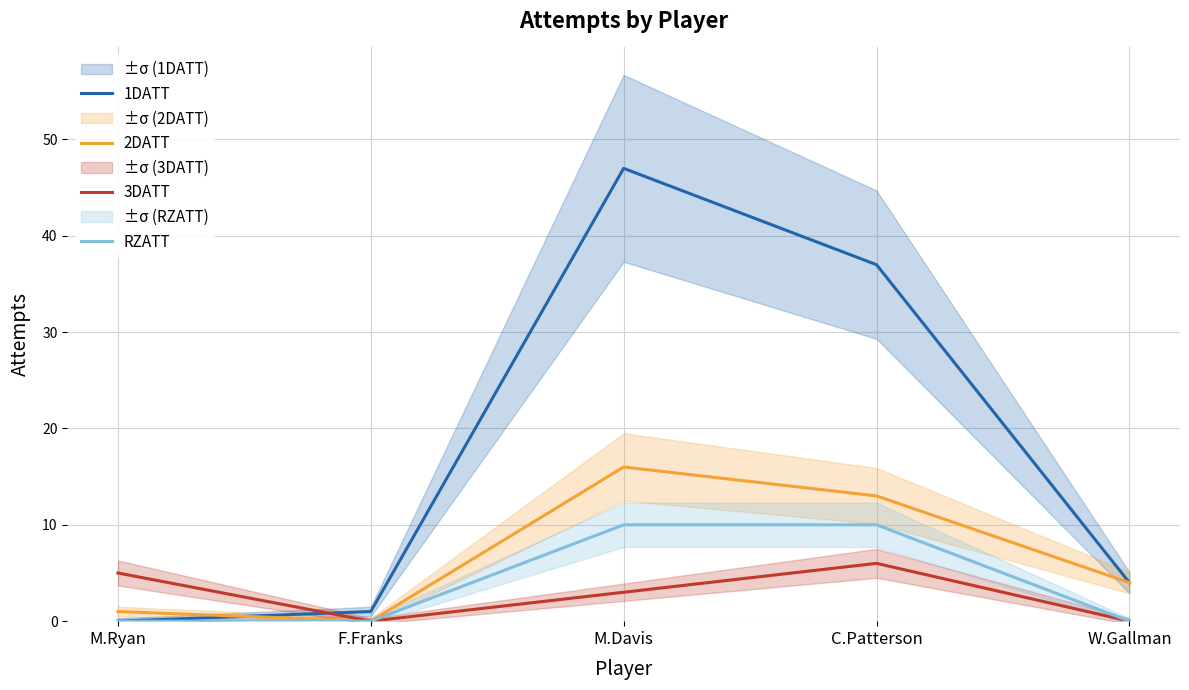

Between M.Davis and C.Patterson, which is larger?

M.Davis